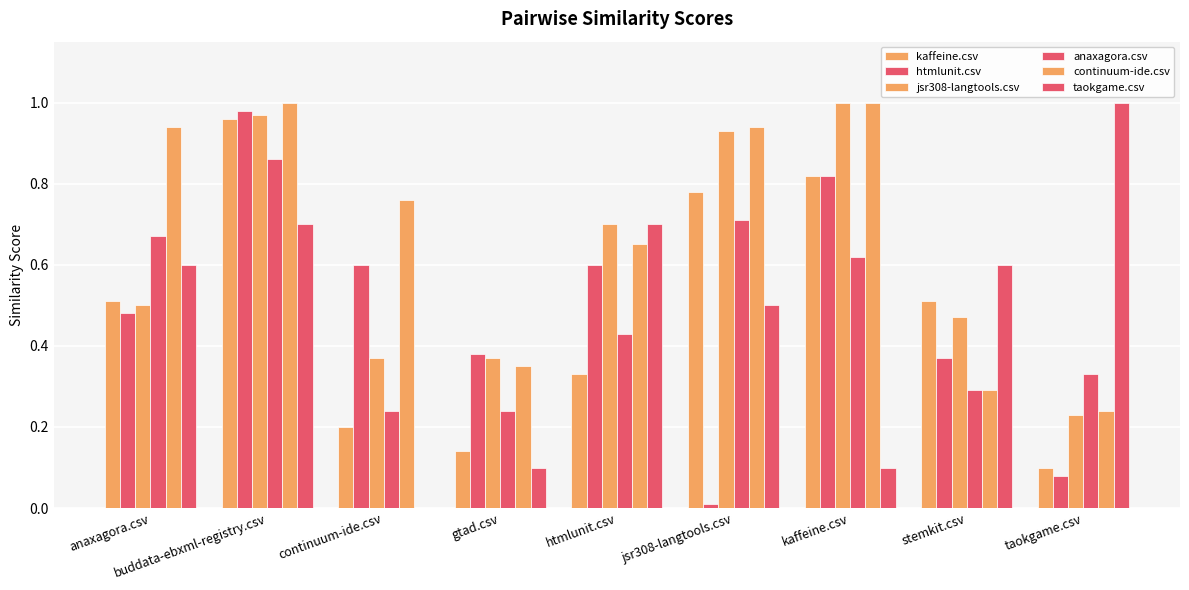

At which label does taokgame.csv reach its minimum?

continuum-ide.csv